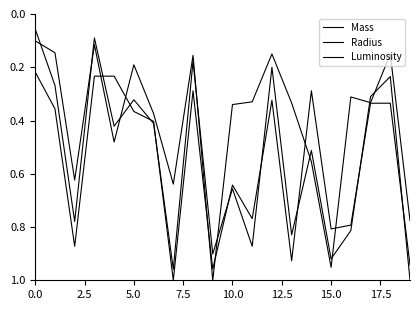

Is this an area chart (filled region under the line)?

No